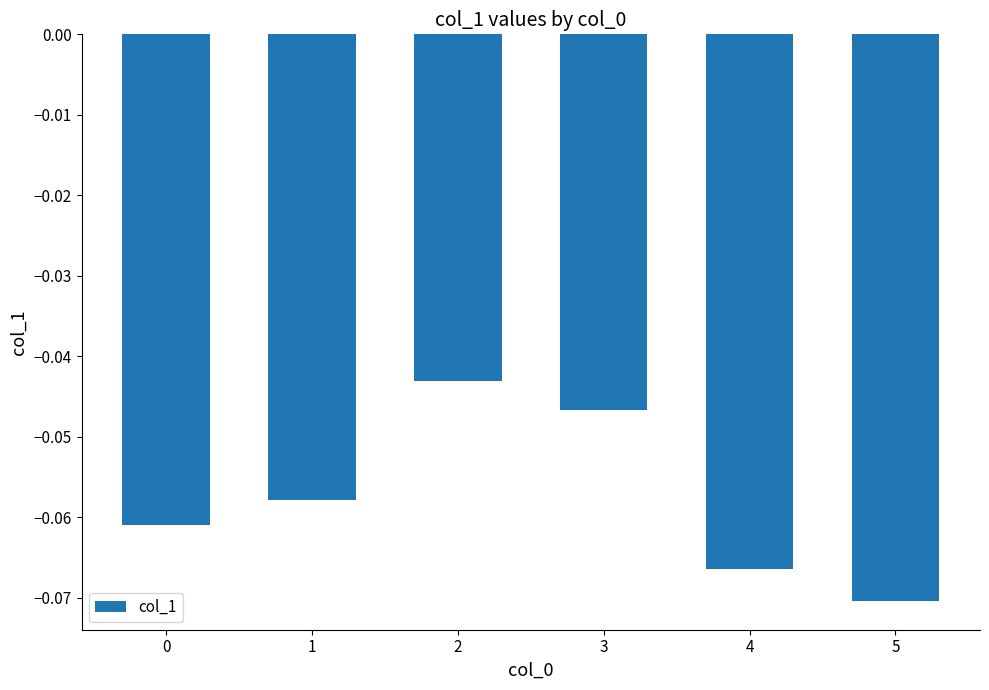

Is it true that the value at 4 is -0.0?

False